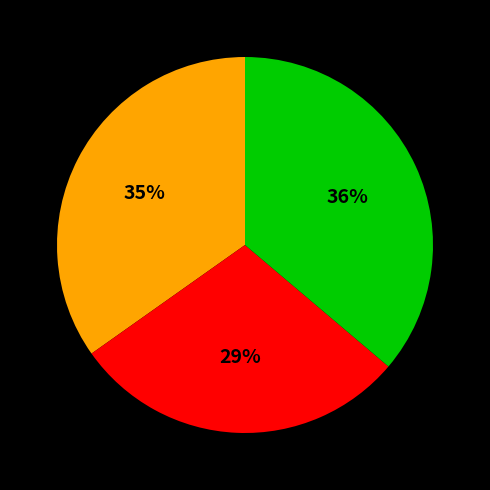

To the nearest percent, what is the average slice percentage?

33%